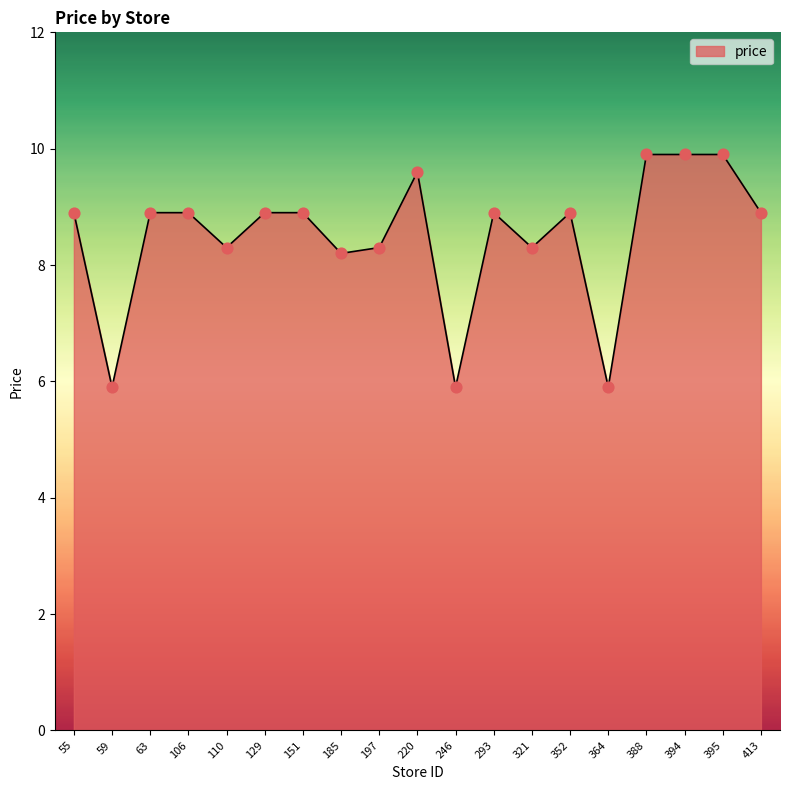

What is the ratio of the value at 197 to the value at 388?

0.8